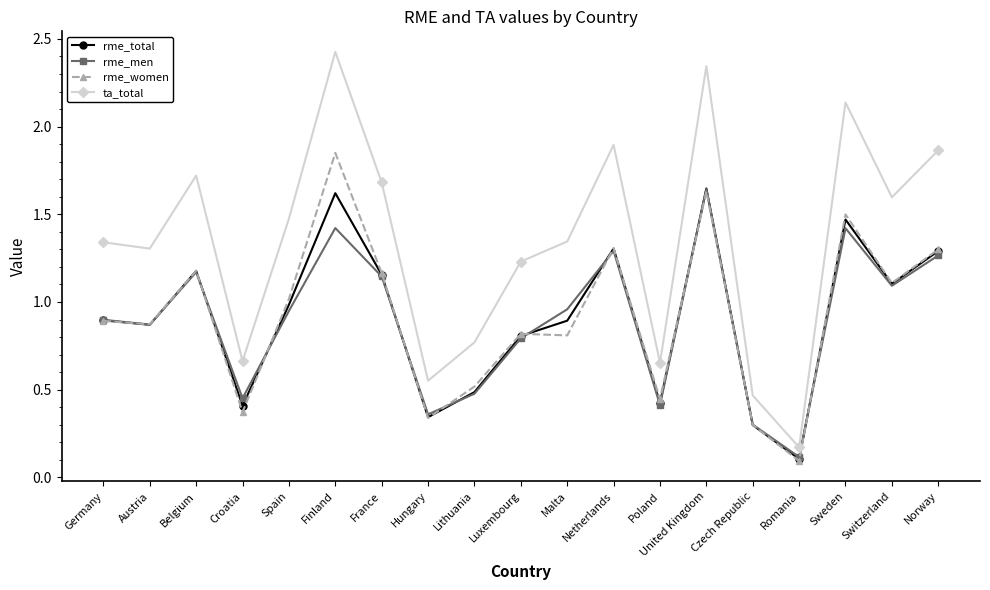

The value of rme_men at Finland is 1.4. True or false?

True